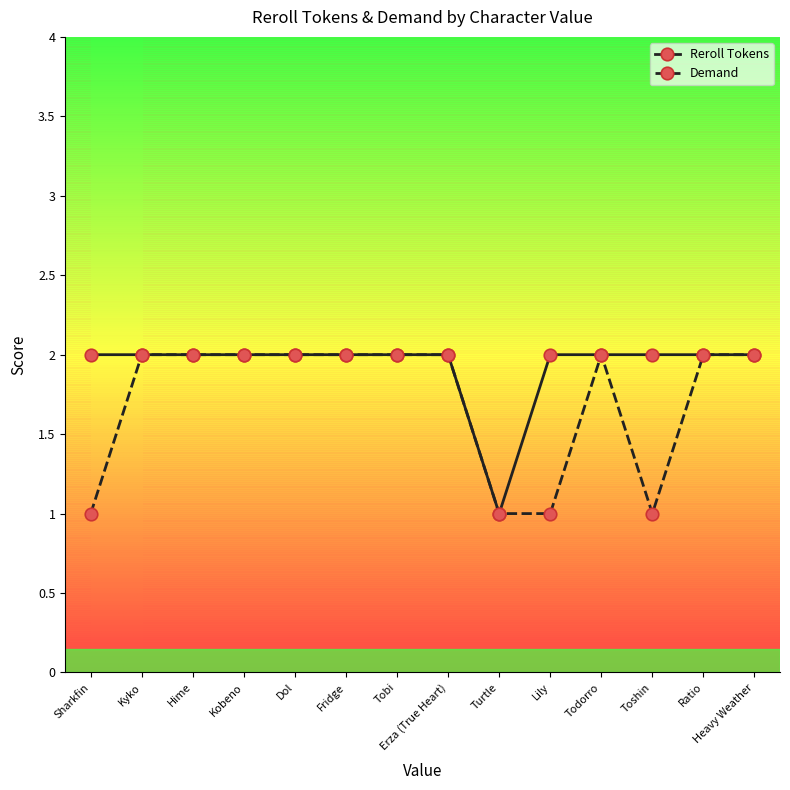

Is it true that Reroll Tokens equals 2 at Kobeno?

True